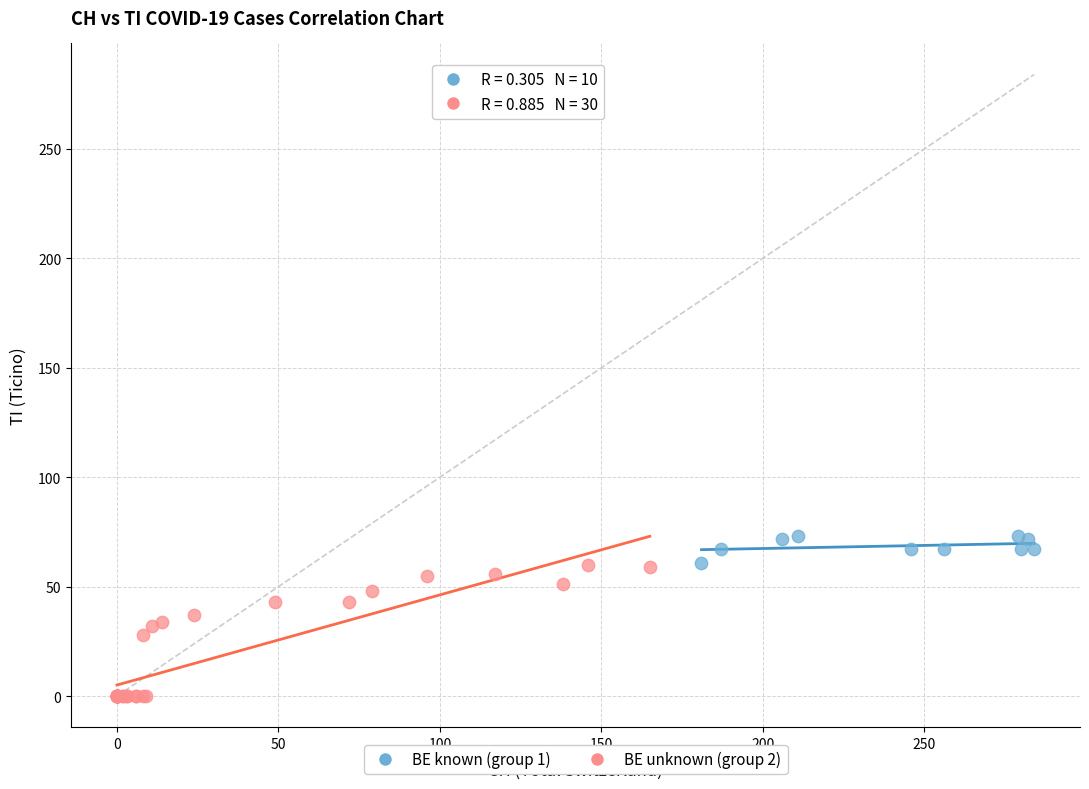

Which series has the widest spread of Y values?

BE unknown (group 2)